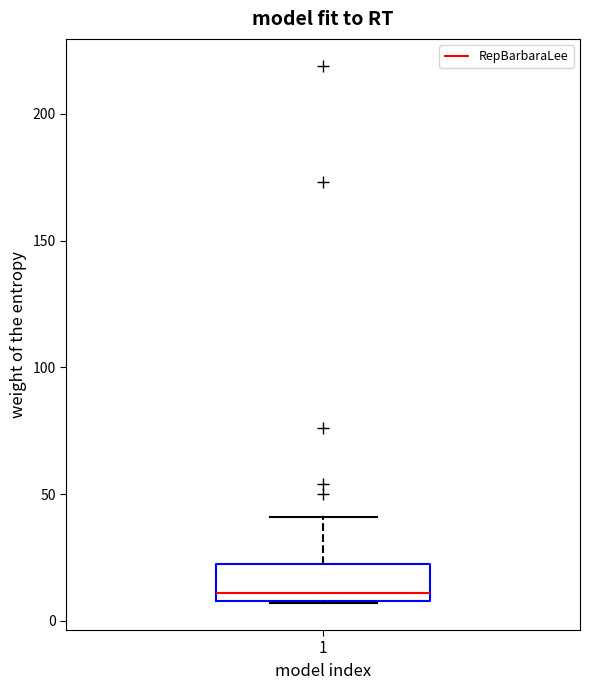

Where does the upper whisker of the box at x = 1 end on the y-axis? The values are not printed on the chart, so give them approximately, as read against the axis.

40